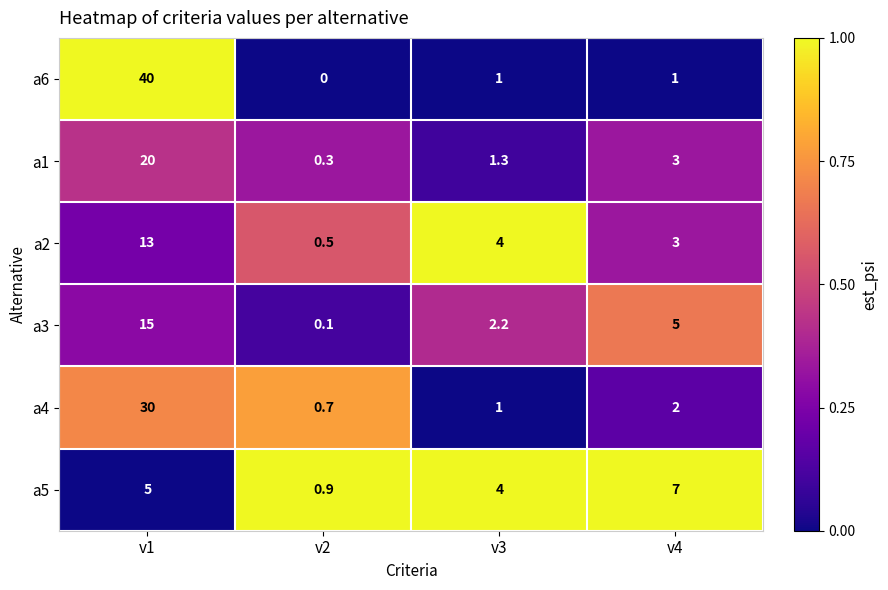

True or false: a5 has a value of 2.6 at v3.

False